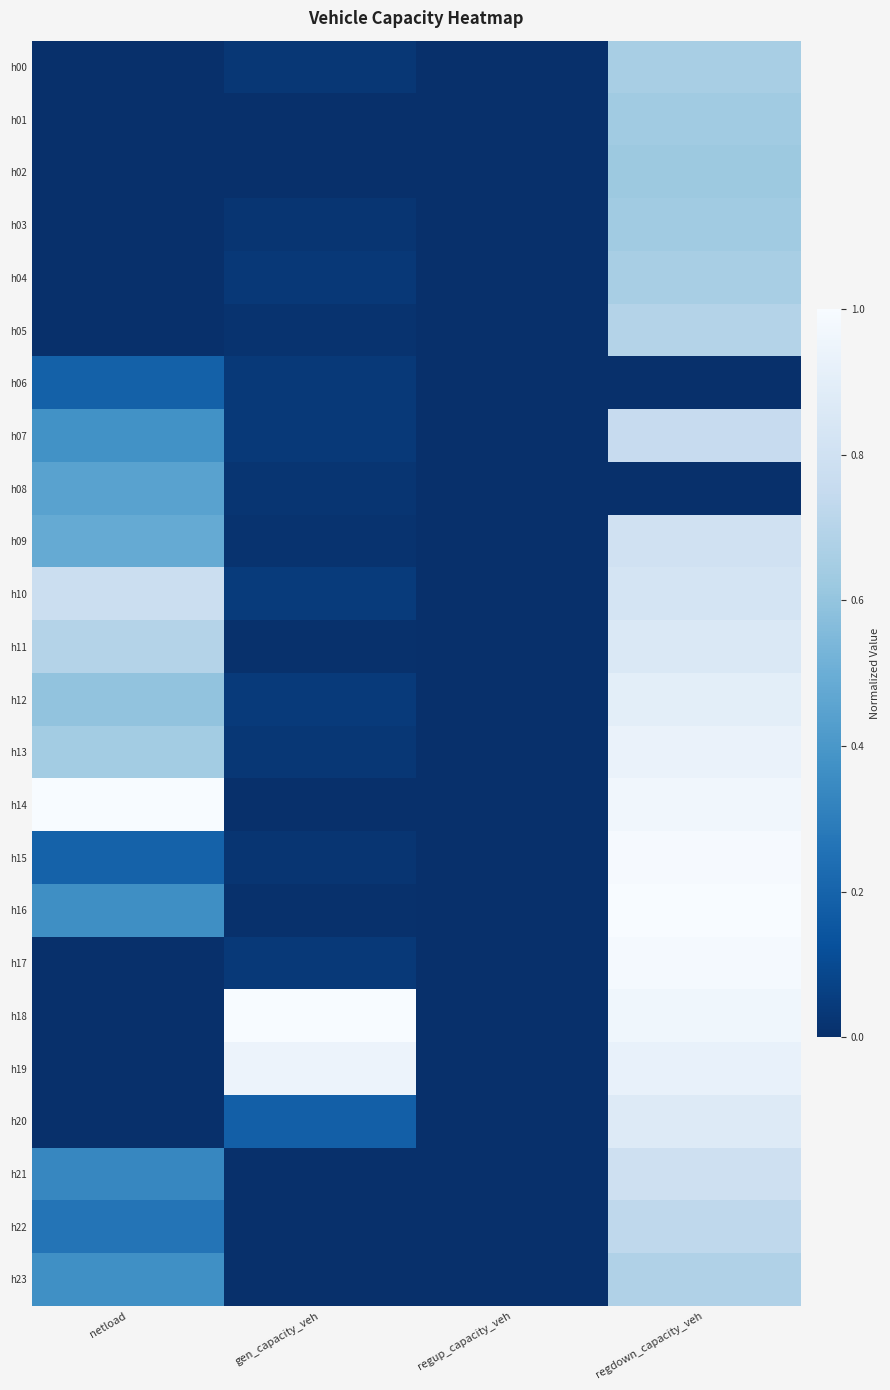

At how many categories does at least one series exceed 0?

3